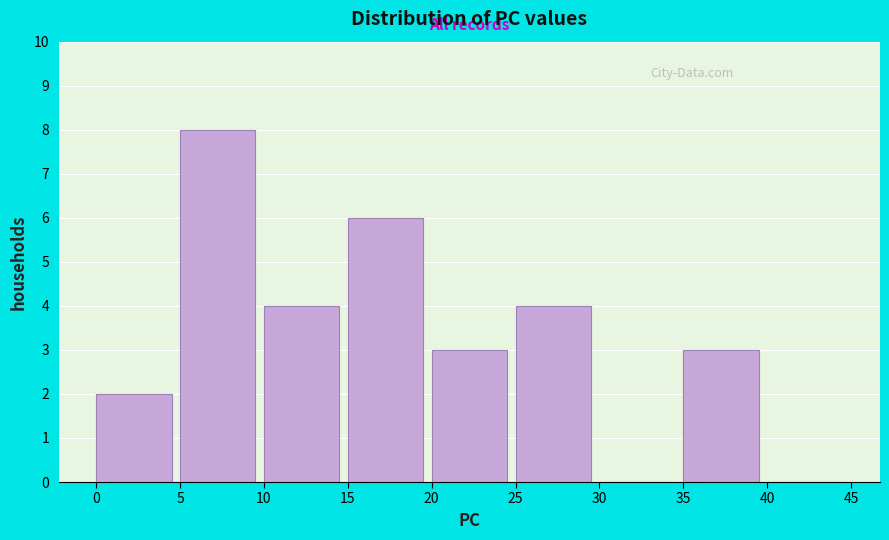

Reading left to right, list every bar in this chart as the range it spans on the x-axis followed by its height. The values are not printed on the chart, so give them approximately, as read against the axis.

0 to 5: 2
5 to 10: 8
10 to 15: 4
15 to 20: 6
20 to 25: 3
25 to 30: 4
30 to 35: 0
35 to 40: 3
40 to 45: 0